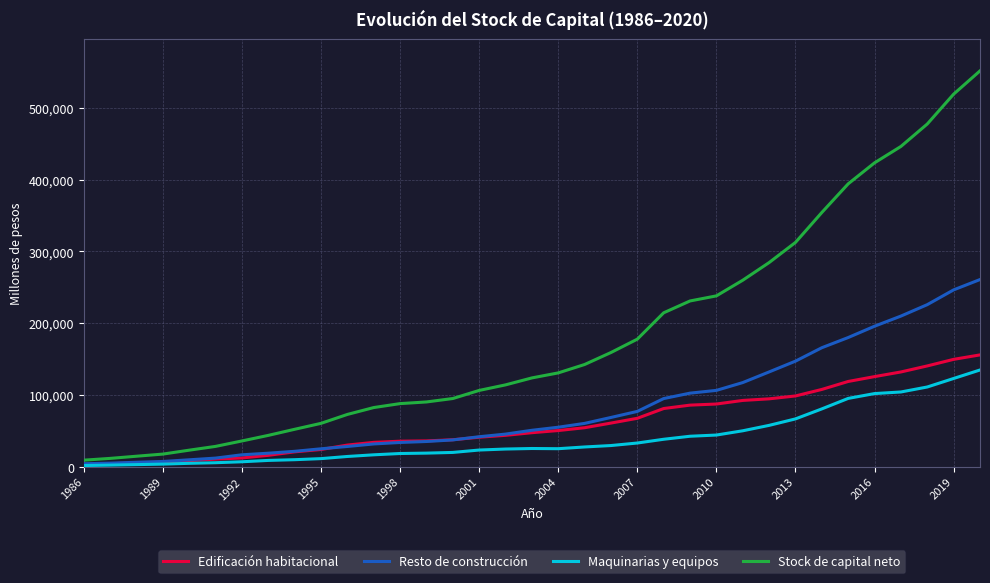

Which series has the largest range (max minus min)?

Stock de capital neto